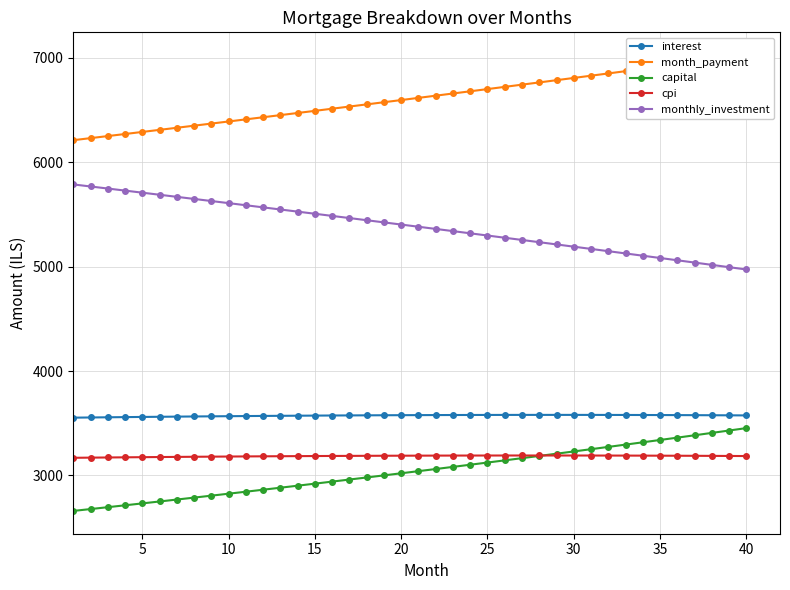

True or false: interest and capital intersect in this chart.

False